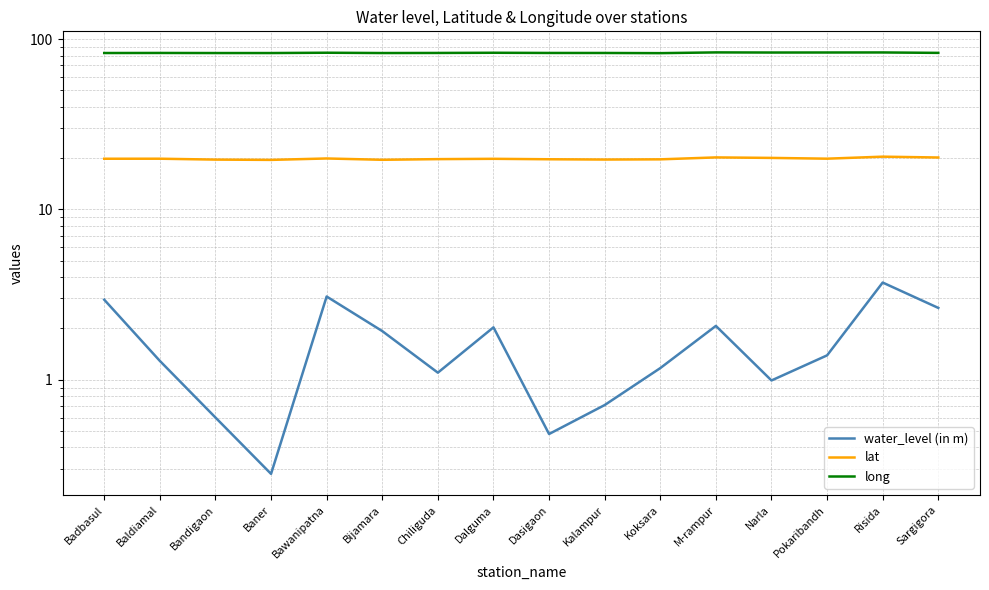

The value of water_level (in m) at Chiliguda is 0.2. True or false?

False